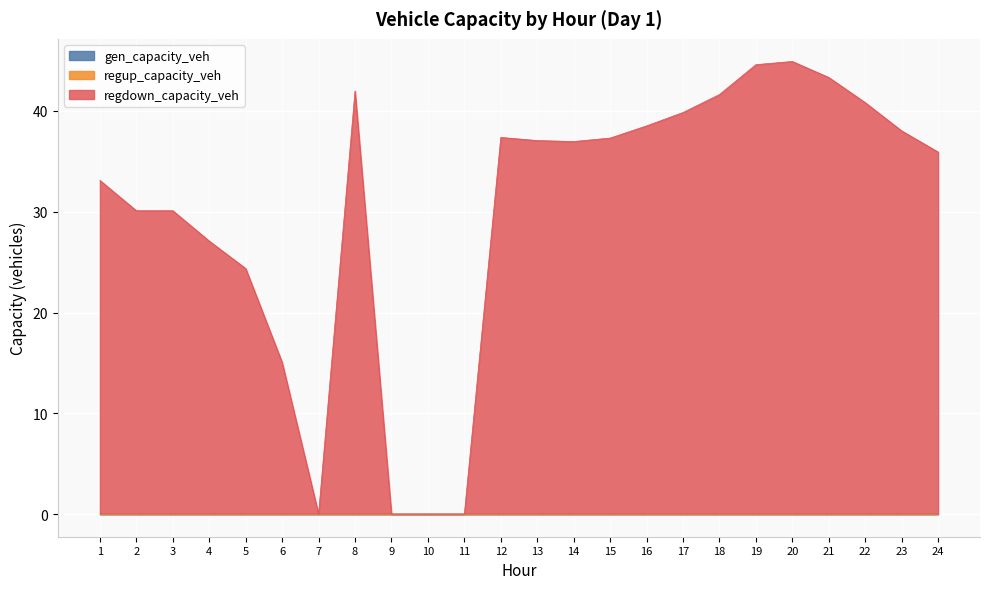

Reading left to right, transcribe all the data shown in this chart.

gen_capacity_veh: 1=0.0	2=0.0	3=0.0	4=0.0	5=0.0	6=0.0	7=0.0	8=0.0	9=0.0	10=0.0	11=0.0	12=0.0	13=0.0	14=0.0	15=0.0	16=0.0	17=0.0	18=0.0	19=0.0	20=0.0	21=0.0	22=0.0	23=0.0	24=0.0
regup_capacity_veh: 1=0.0	2=0.0	3=0.0	4=0.0	5=0.0	6=0.0	7=0.0	8=0.0	9=0.0	10=0.0	11=0.0	12=0.0	13=0.0	14=0.0	15=0.0	16=0.0	17=0.0	18=0.0	19=0.0	20=0.0	21=0.0	22=0.0	23=0.0	24=0.0
regdown_capacity_veh: 1=33.1	2=30.1	3=30.1	4=27.1	5=24.4	6=15.1	7=0.0	8=42.0	9=0.0	10=0.0	11=0.0	12=37.4	13=37.1	14=37.0	15=37.3	16=38.5	17=39.8	18=41.6	19=44.6	20=44.9	21=43.3	22=40.8	23=38.0	24=35.9